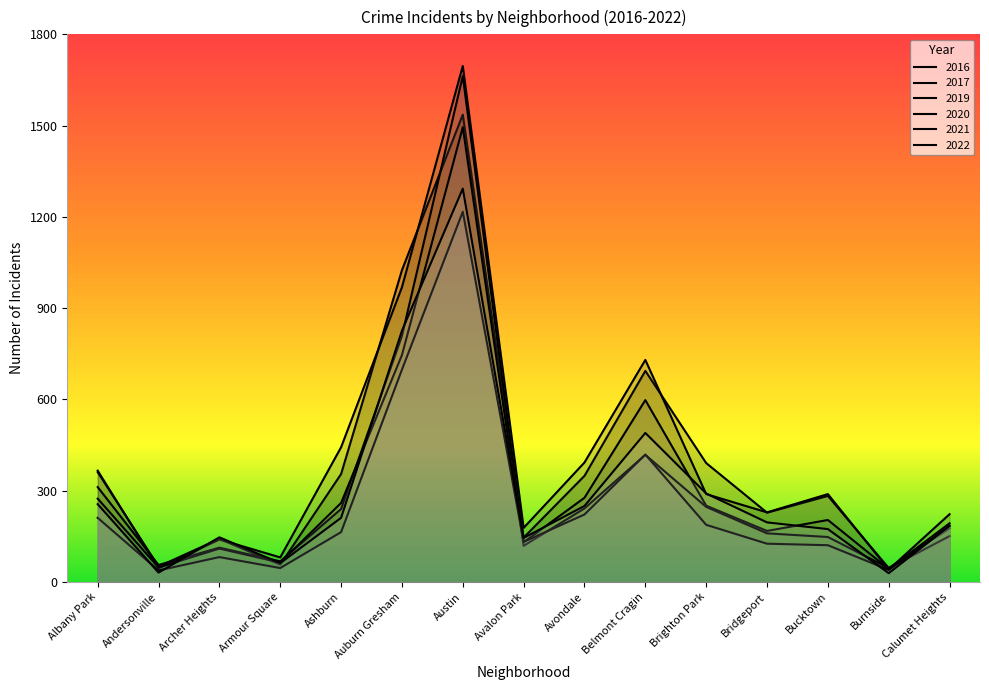

What is the label of the 15th point from the right?

Albany Park